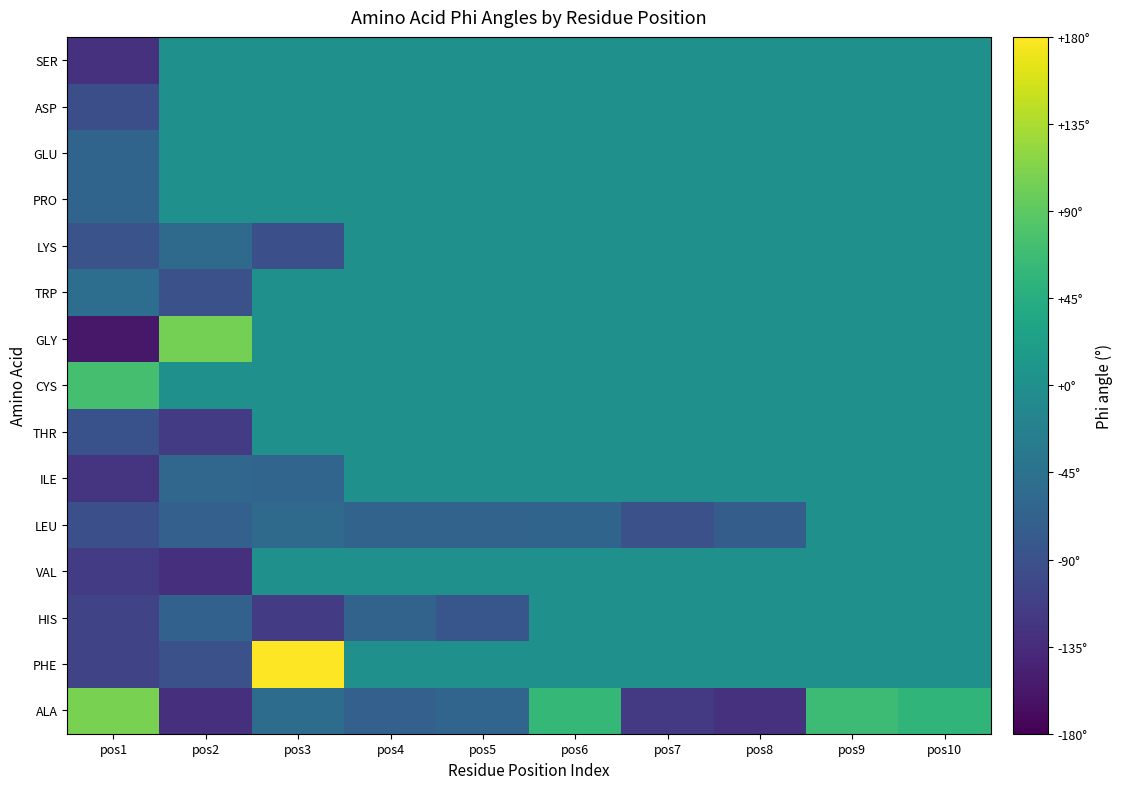

Count the number of categories in the chart.

10